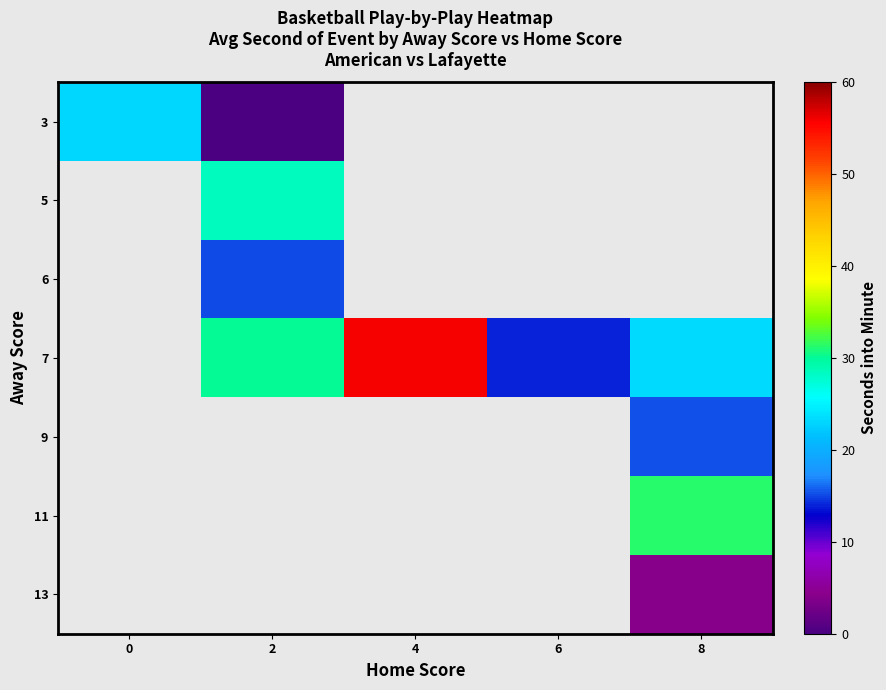

How many data points does each series have?

5